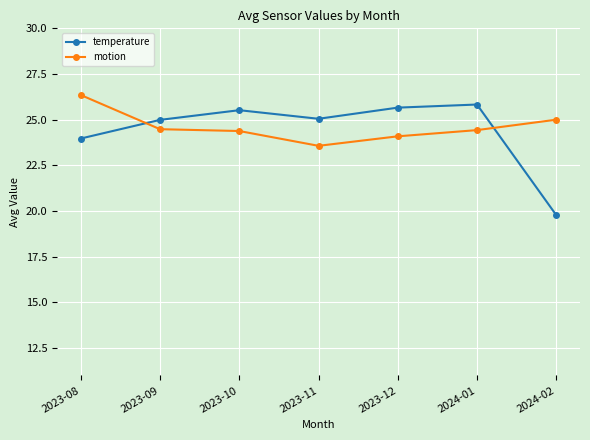

At which label is temperature closest to 22?

2023-08